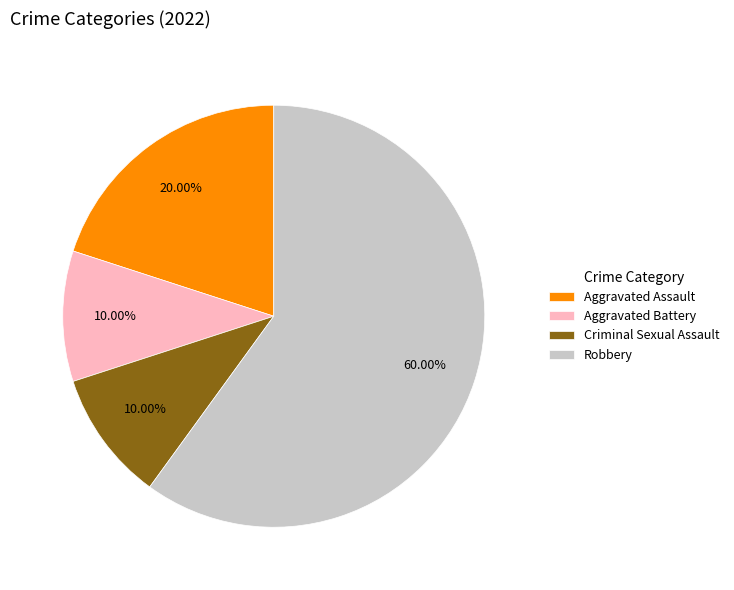

What percentage do Criminal Sexual Assault and Aggravated Assault together represent?

30.0%